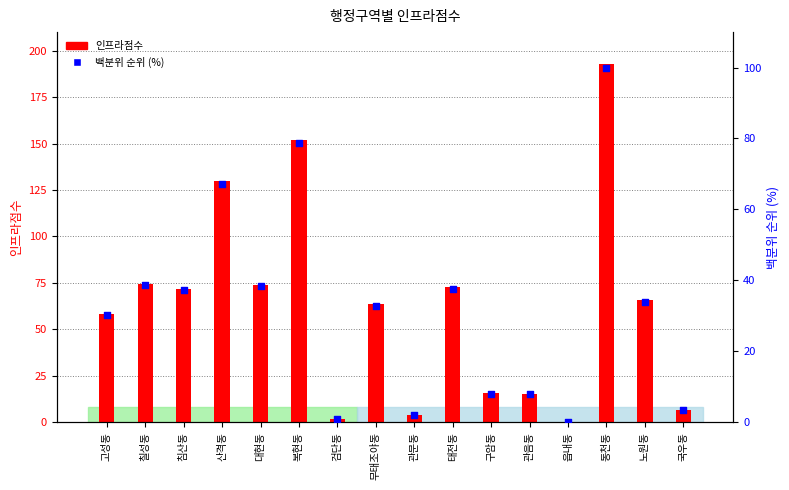

At which category is the sum across all series the highest?

동천동